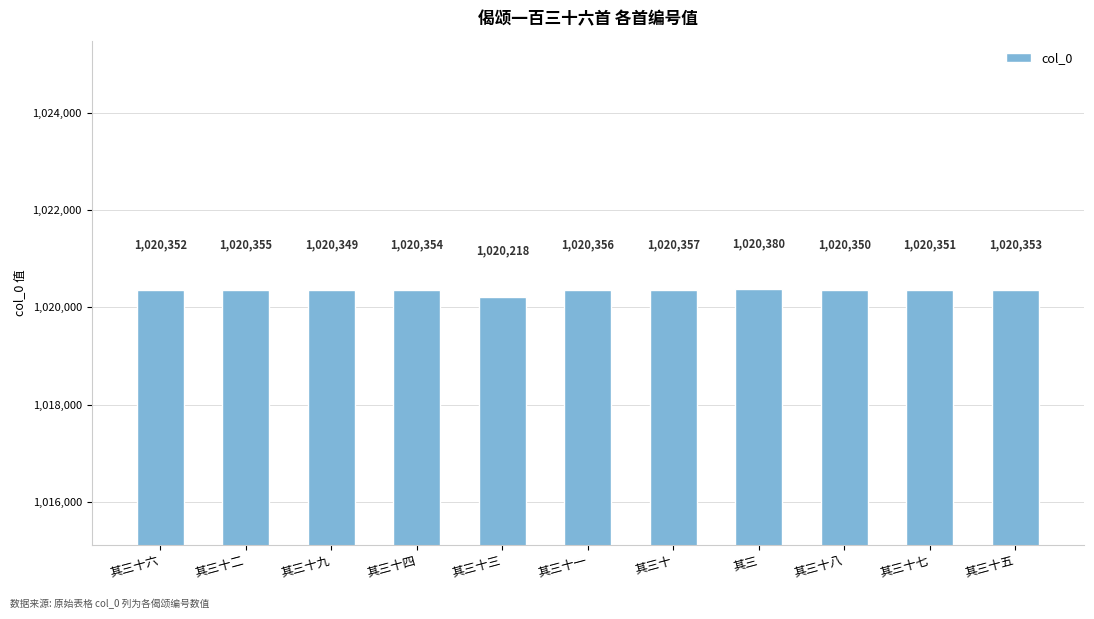

Reading left to right, list all the values displayed in this chart.

1020352	1020355	1020349	1020354	1020218	1020356	1020357	1020380	1020350	1020351	1020353